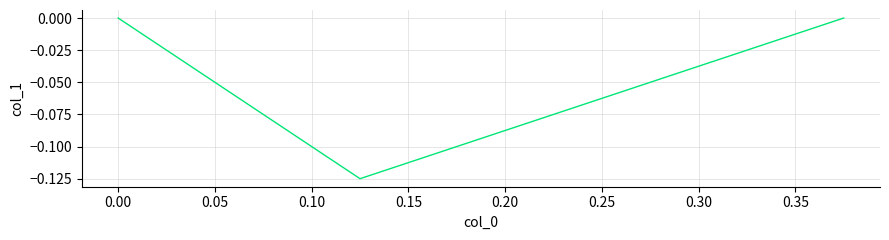

What is the sum of all values?

-0.1